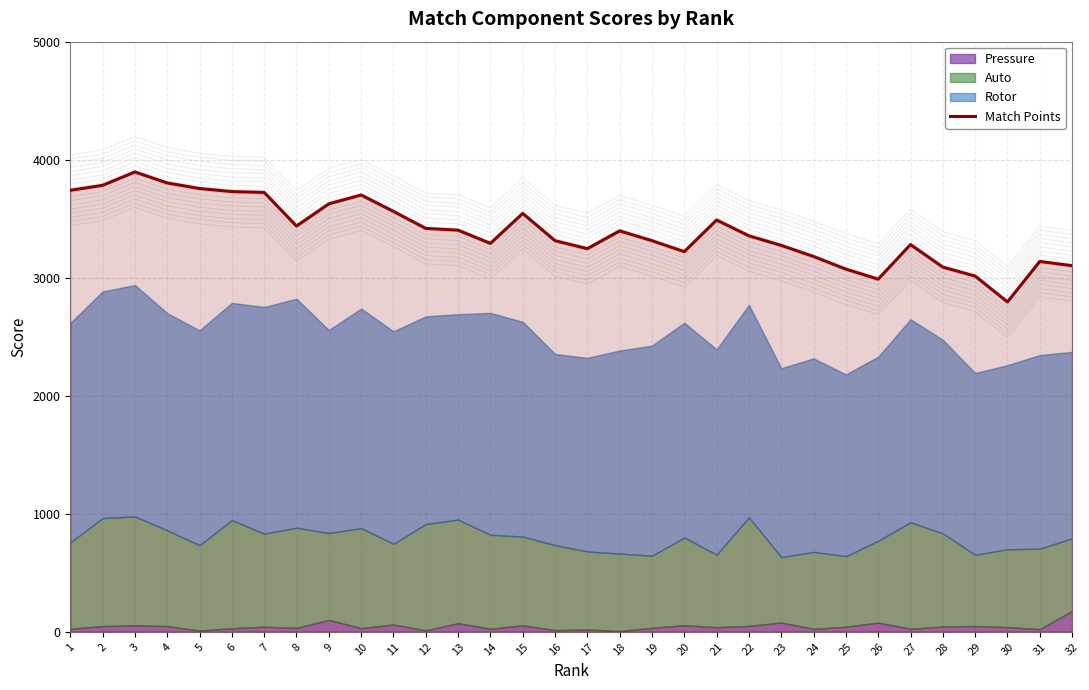

How many lines are shown in the chart?

1